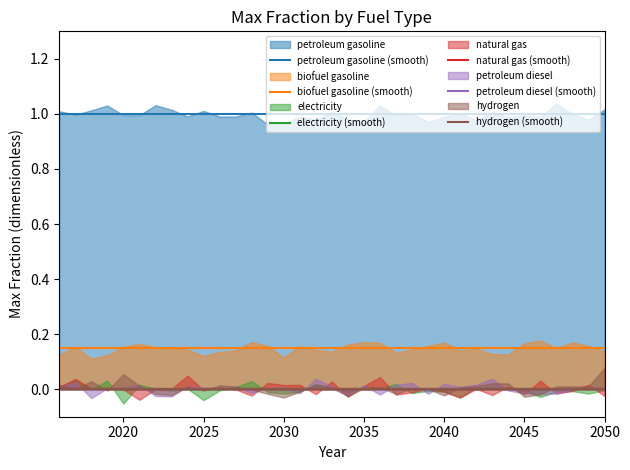

Is it true that petroleum gasoline (smooth) equals 1.6 at 2020?

False